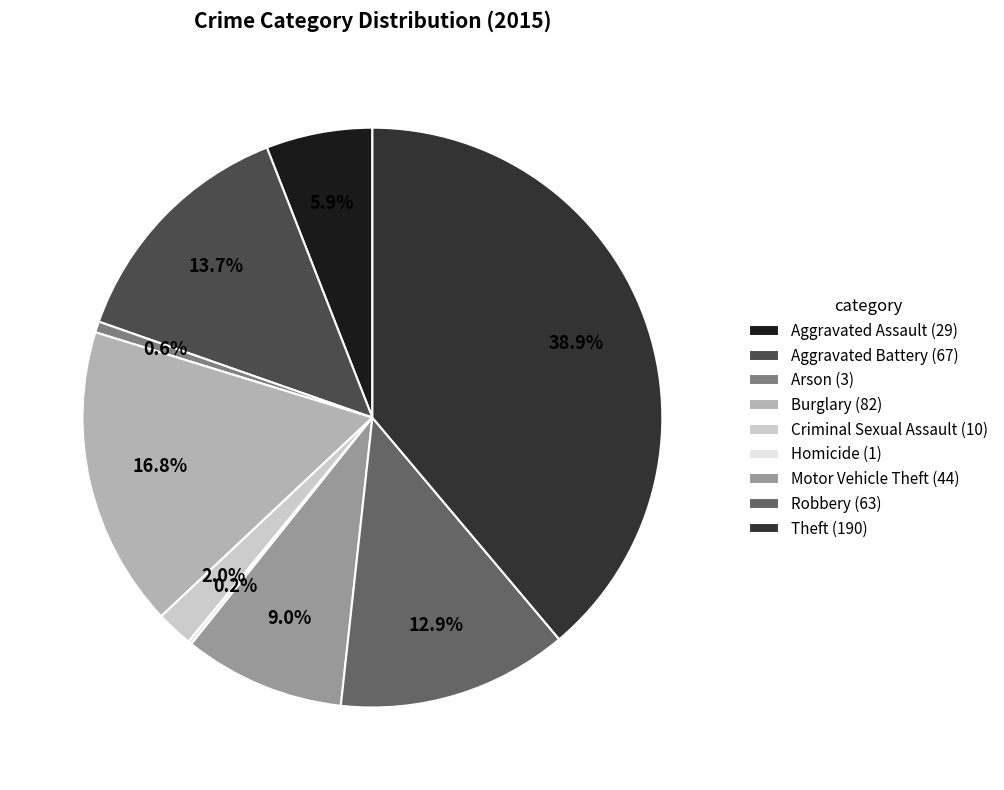

What is the largest slice in the pie chart?

Theft